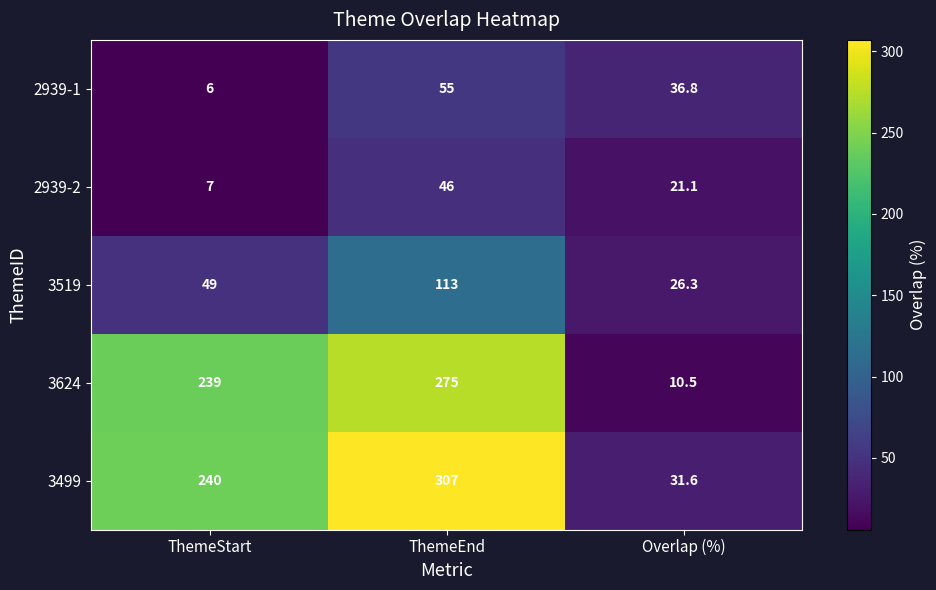

At how many categories does at least one series exceed 128?

2